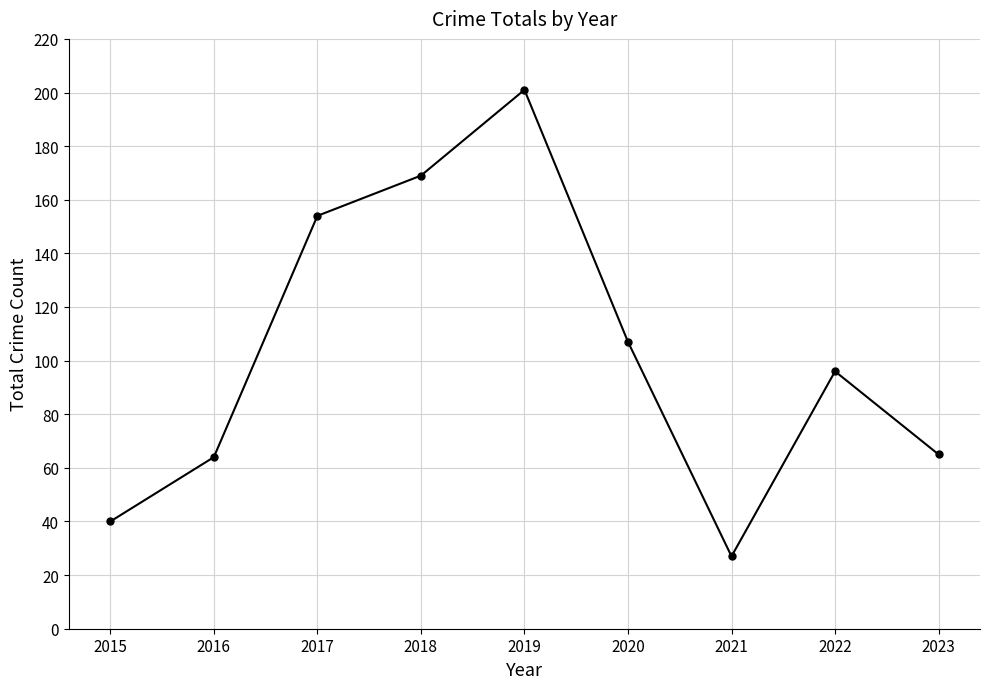

What is the difference between the maximum and minimum values?

174